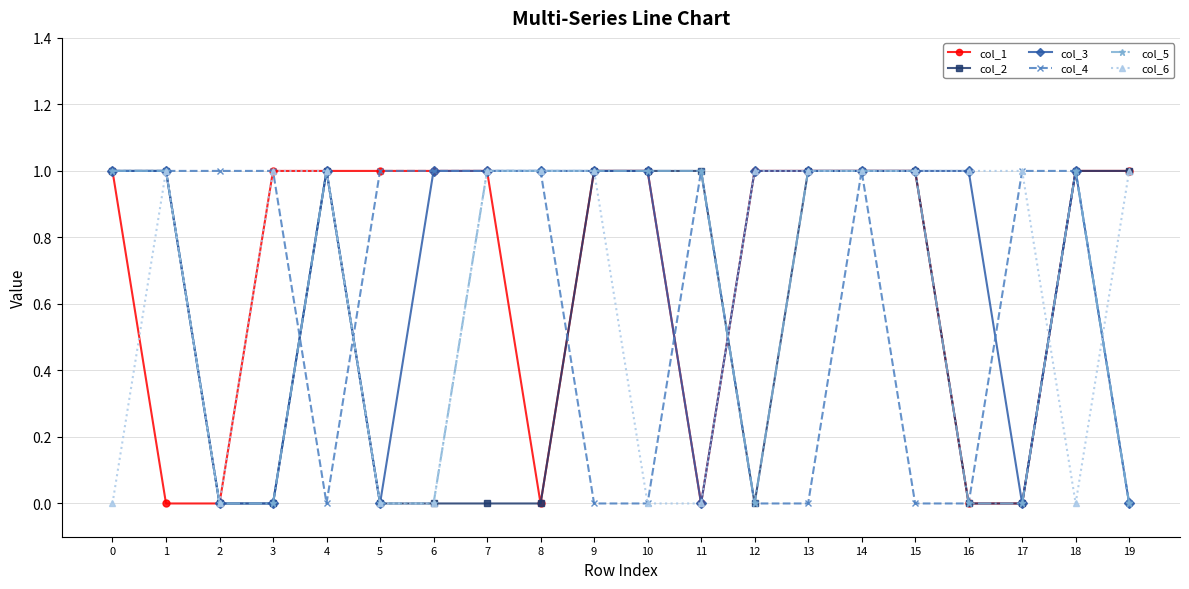

The value of col_1 at 12 is 1. True or false?

True